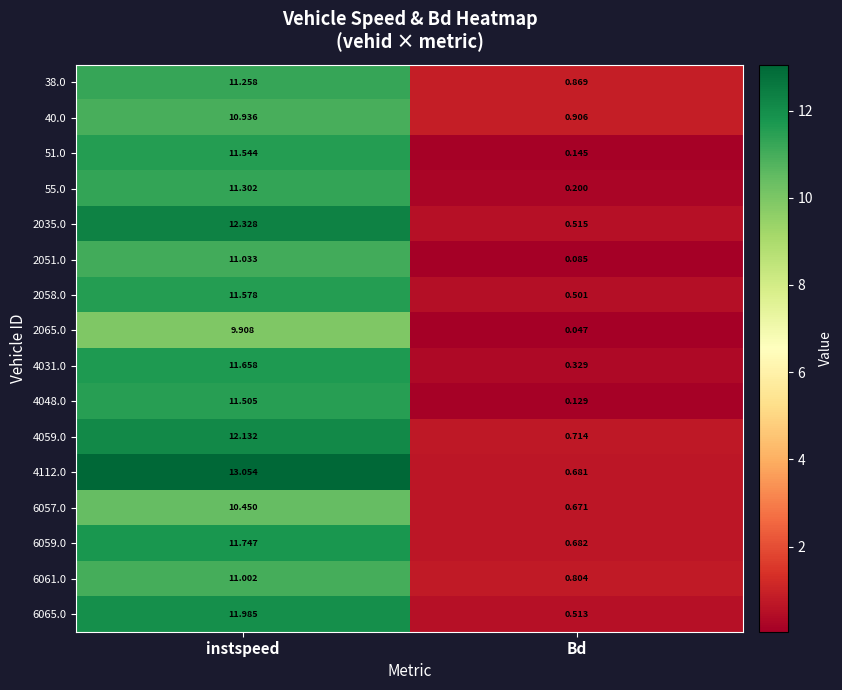

Rank the series by their maximum value, from highest to lowest.

4112.0, 2035.0, 4059.0, 6065.0, 6059.0, 4031.0, 2058.0, 51.0, 4048.0, 55.0, 38.0, 2051.0, 6061.0, 40.0, 6057.0, 2065.0